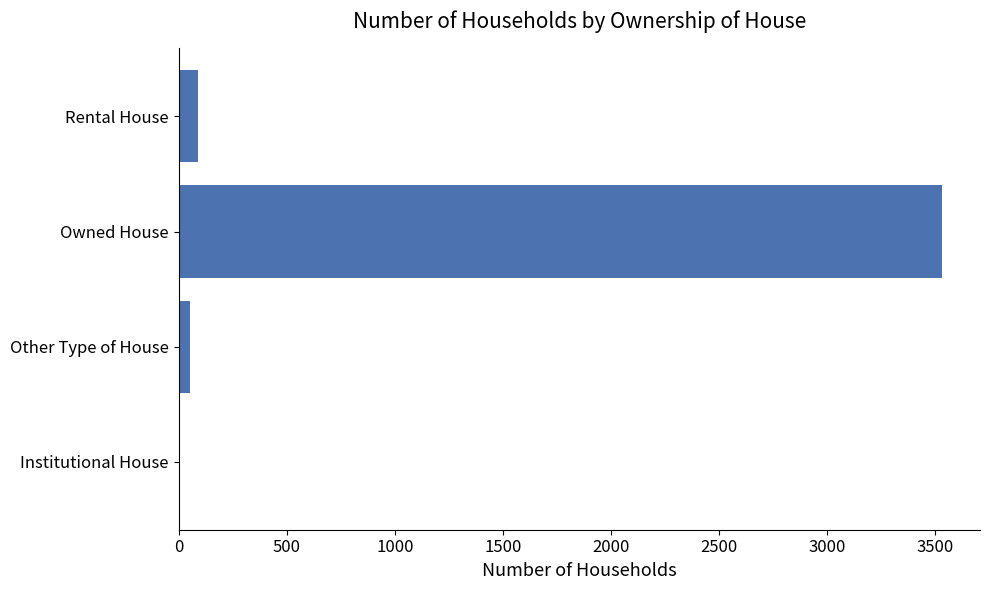

The chart shows a value of 88 at Rental House. True or false?

True